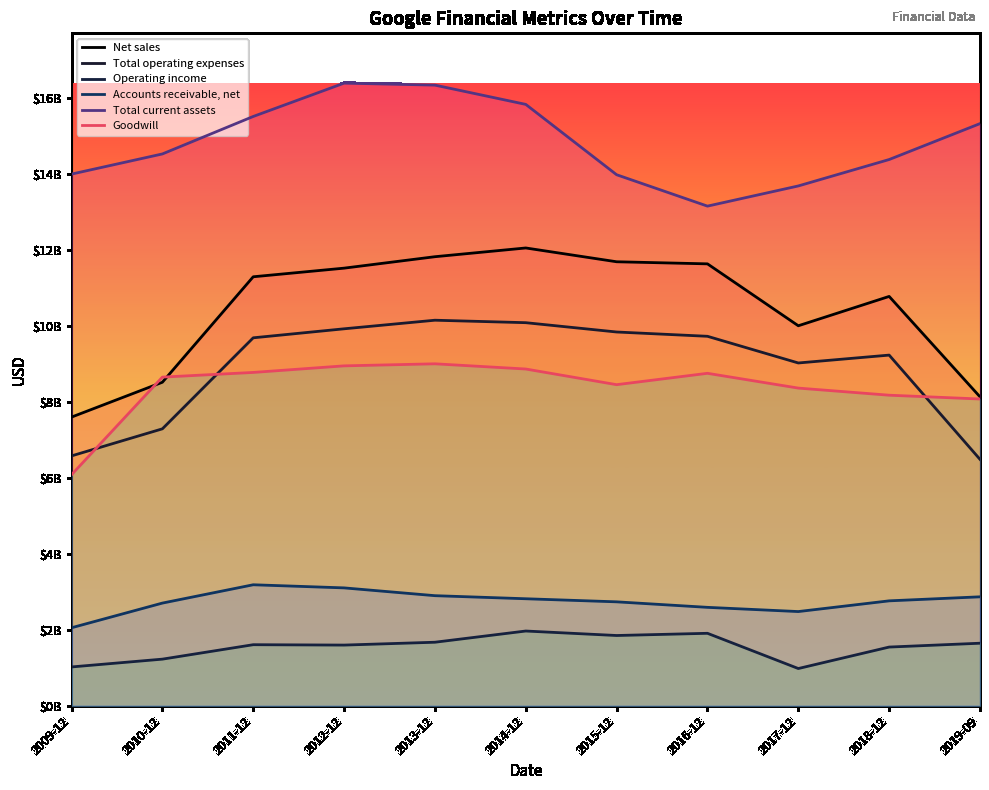

Rank the categories by Total operating expenses value from highest to lowest.

2013-12, 2014-12, 2012-12, 2015-12, 2016-12, 2011-12, 2018-12, 2017-12, 2010-12, 2009-12, 2019-09